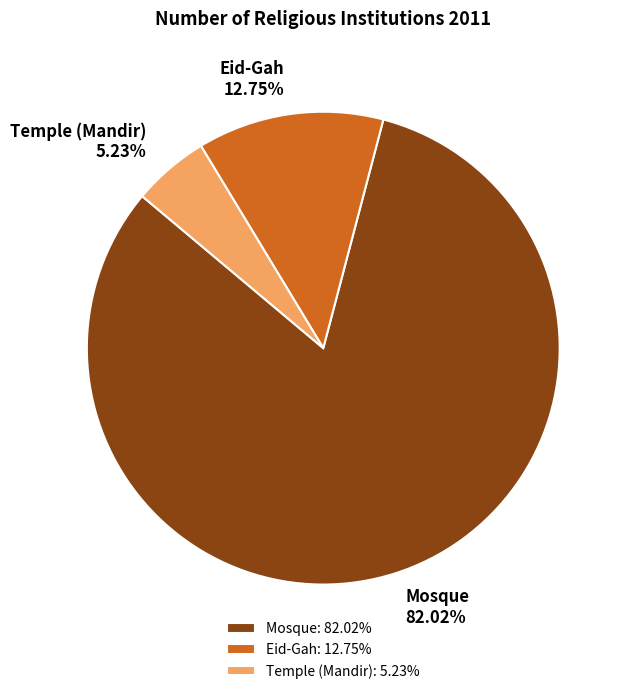

What is the ratio of the value at Eid-Gah to the value at Temple (Mandir)?

2.4